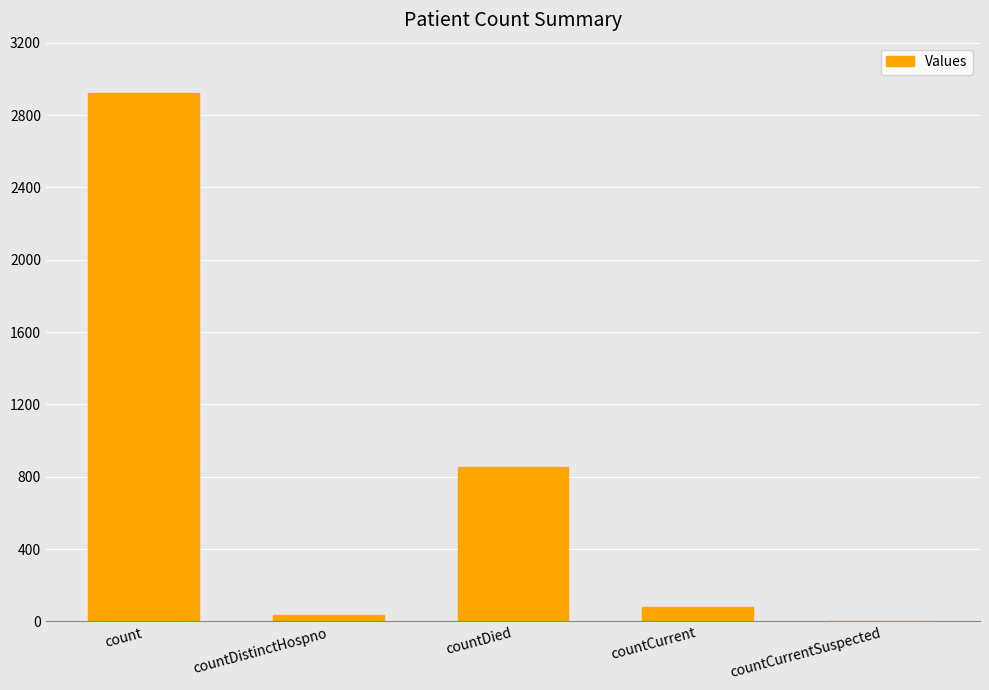

Where is the data nearest to the value 1461?

countDied